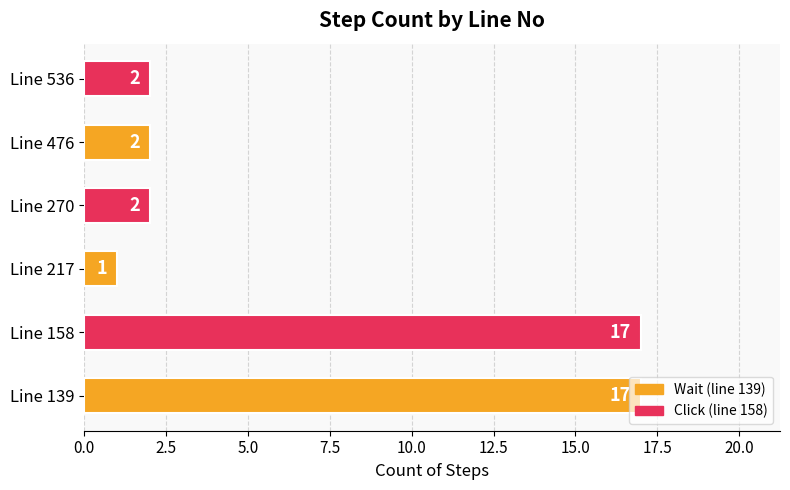

Are the bars horizontal?

Yes